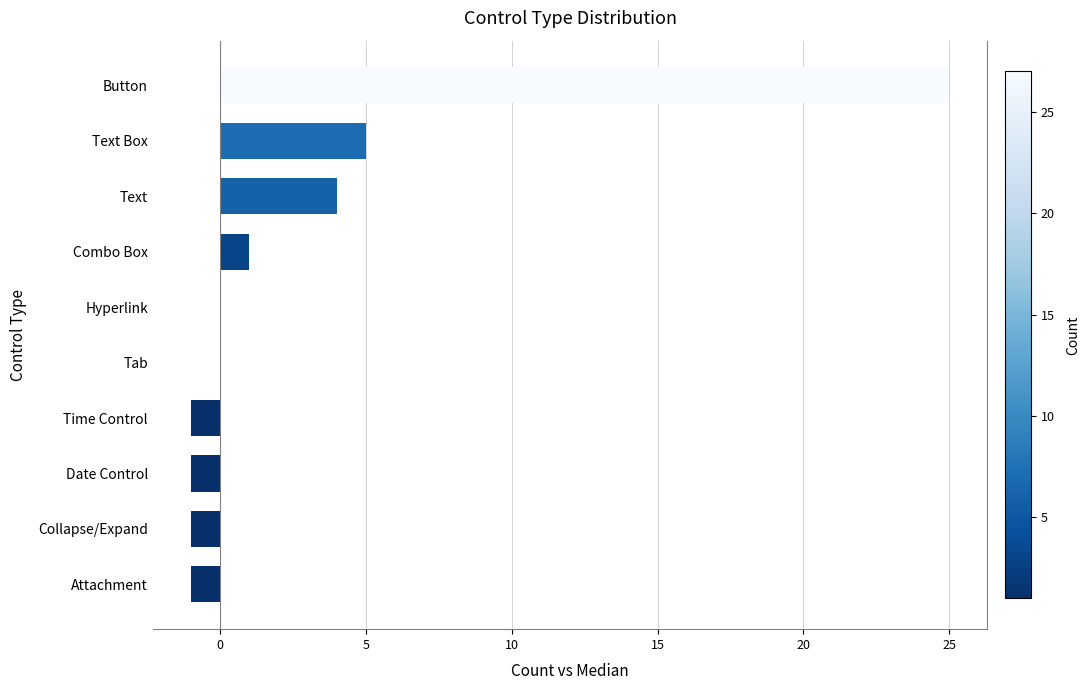

How many distinct data groups are displayed?

1